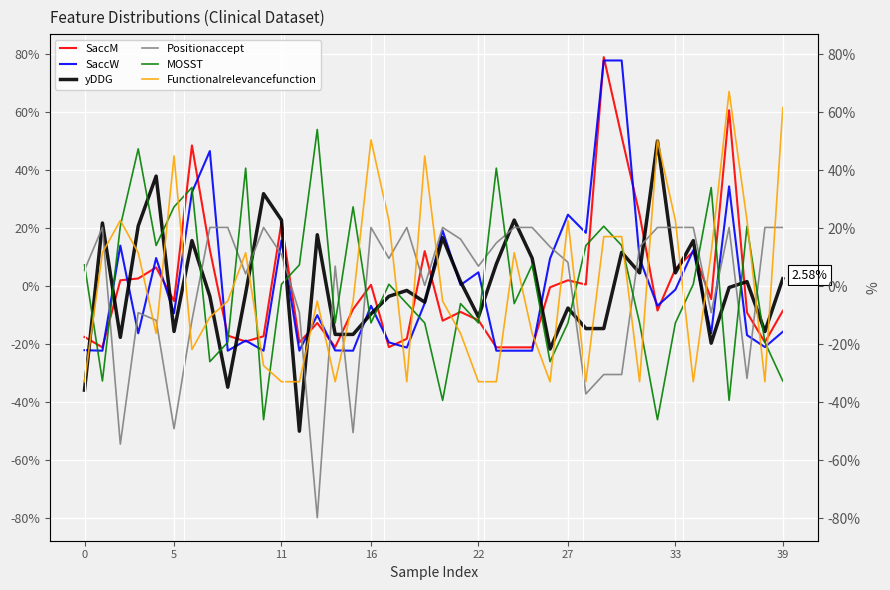

Is the value of Functionalrelevancefunction at 10 greater than the value of SaccM at 39?

No